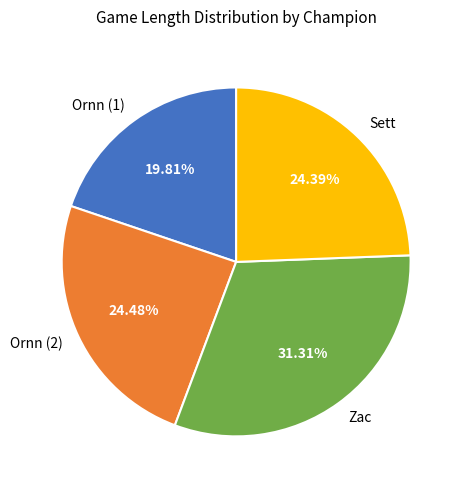

How many segments does this pie chart have?

4